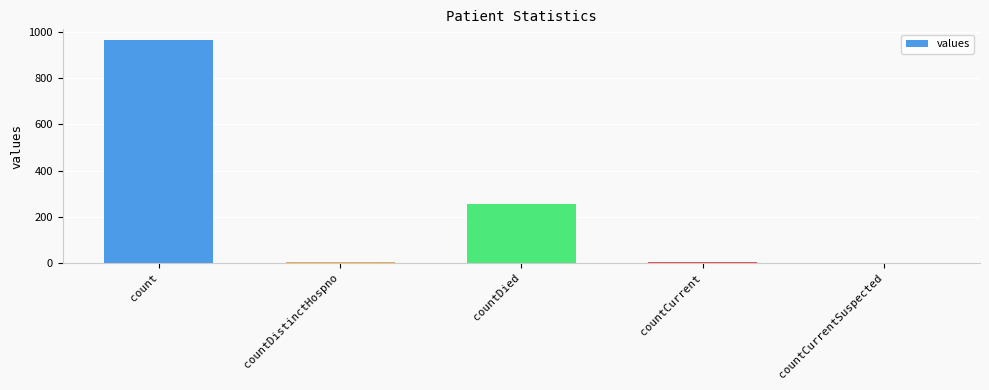

Reading right to left, what are all the values shown in this chart?

0	6	256	6	964